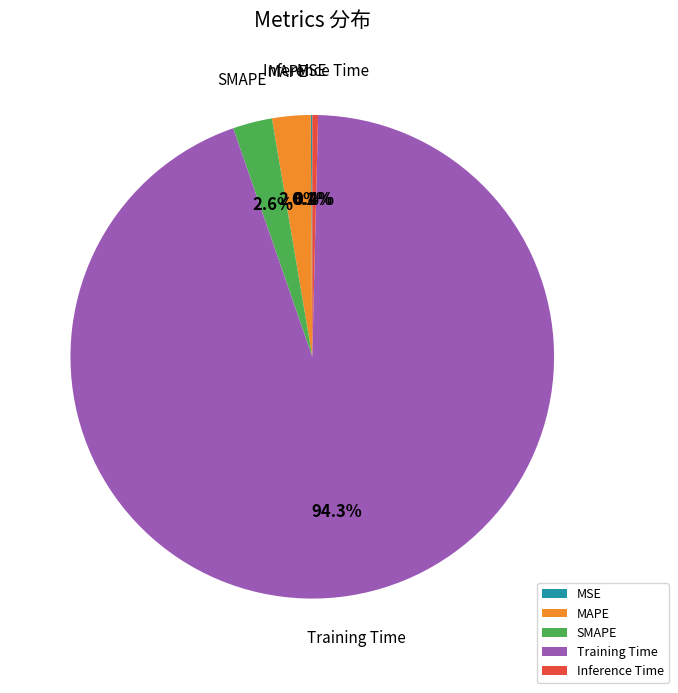

Do MAPE and Training Time together represent more than half of the pie?

Yes